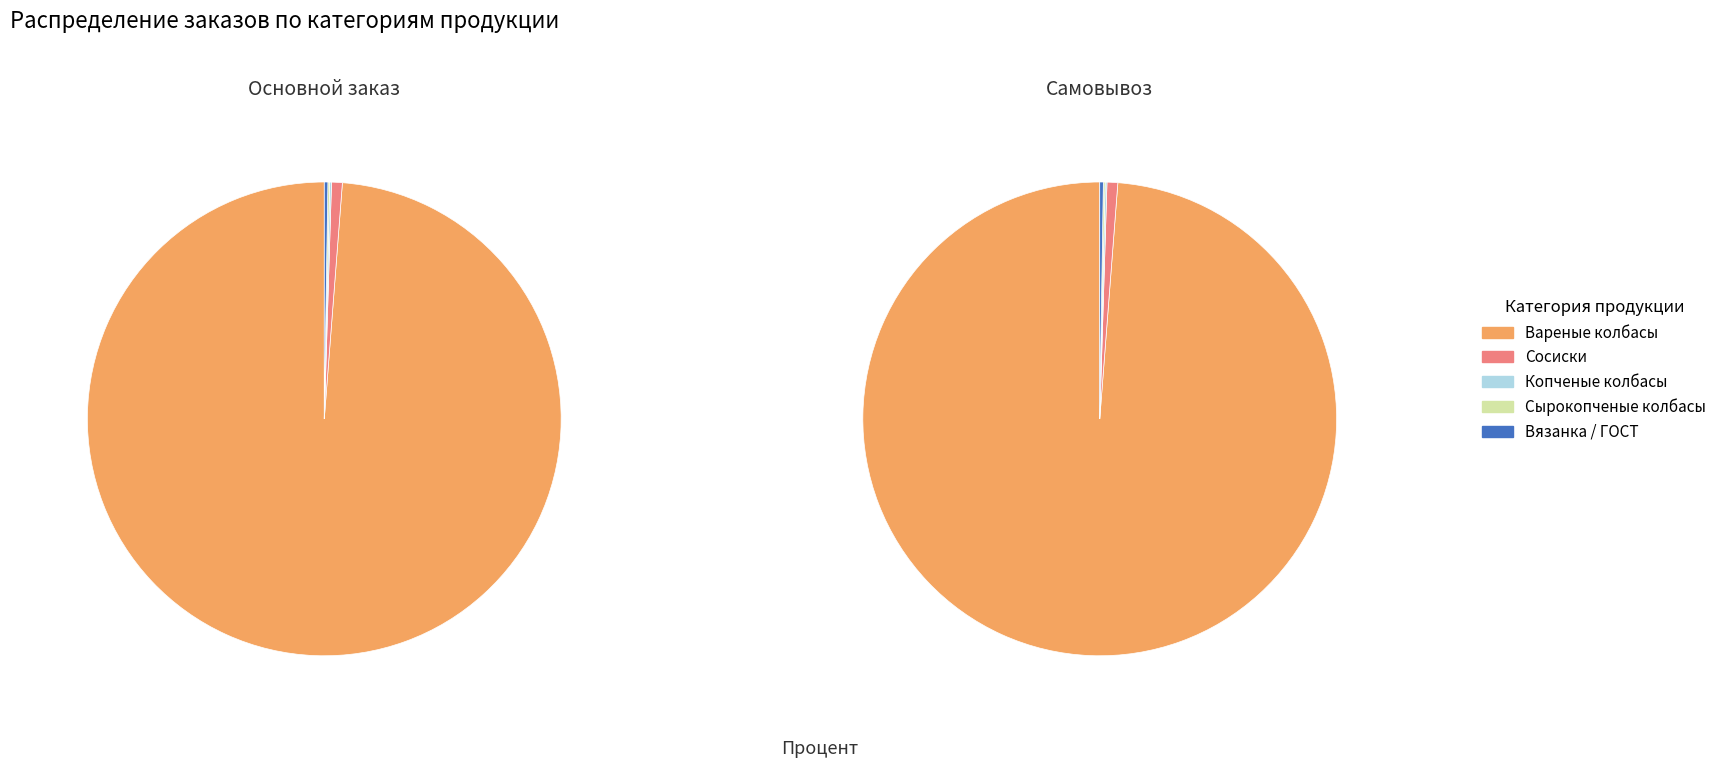

The Сосиски slice represents 11% of the pie. True or false?

False